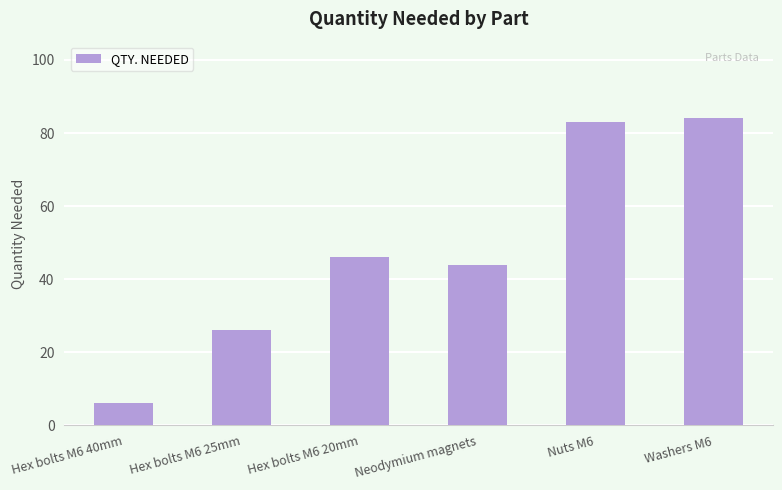

What is the maximum value shown in the chart?

84